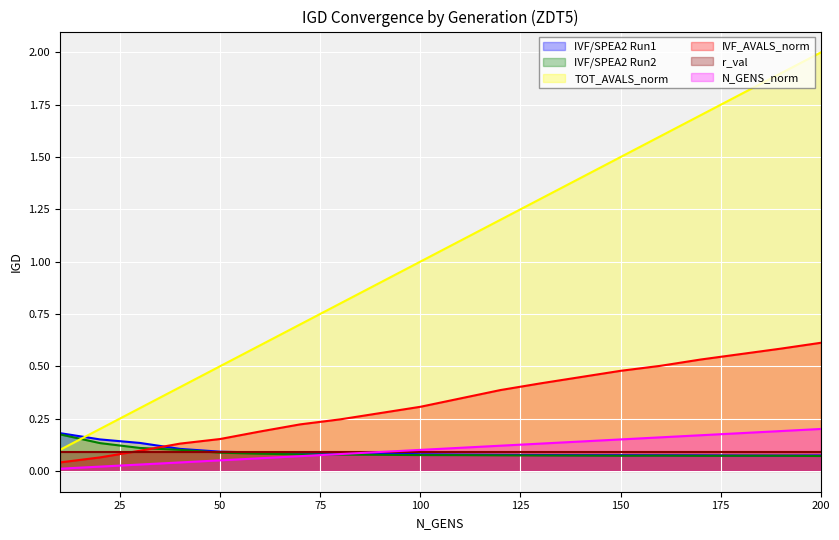

How many data points does each series have?

20